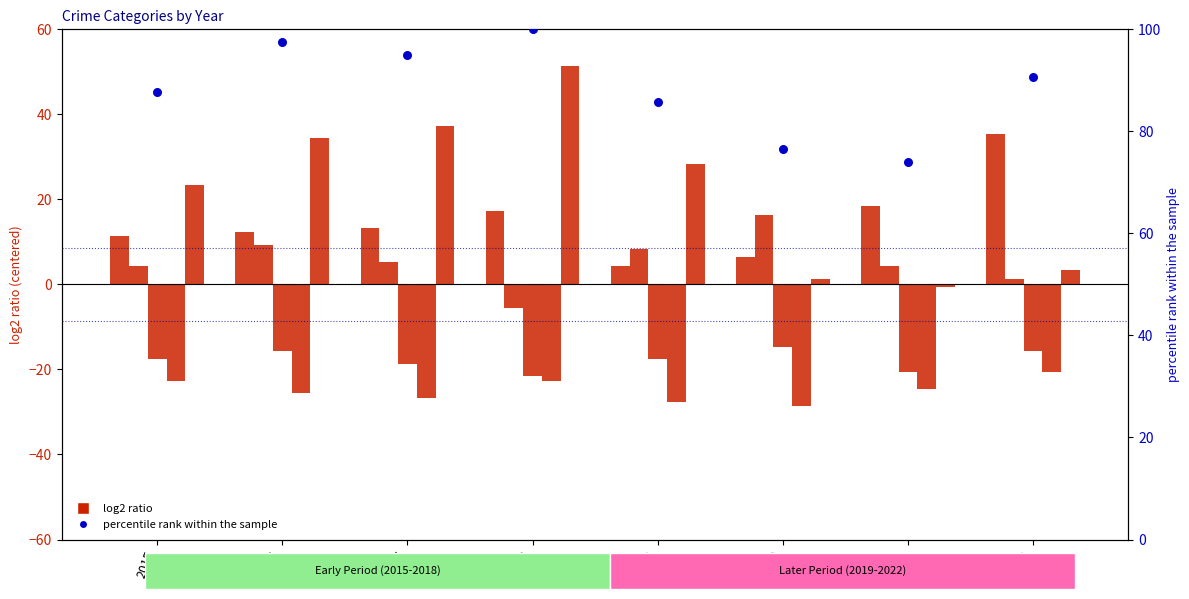

Is the value of Aggravated Assault at 2019 greater than the value of percentile rank within the sample at 2017?

No